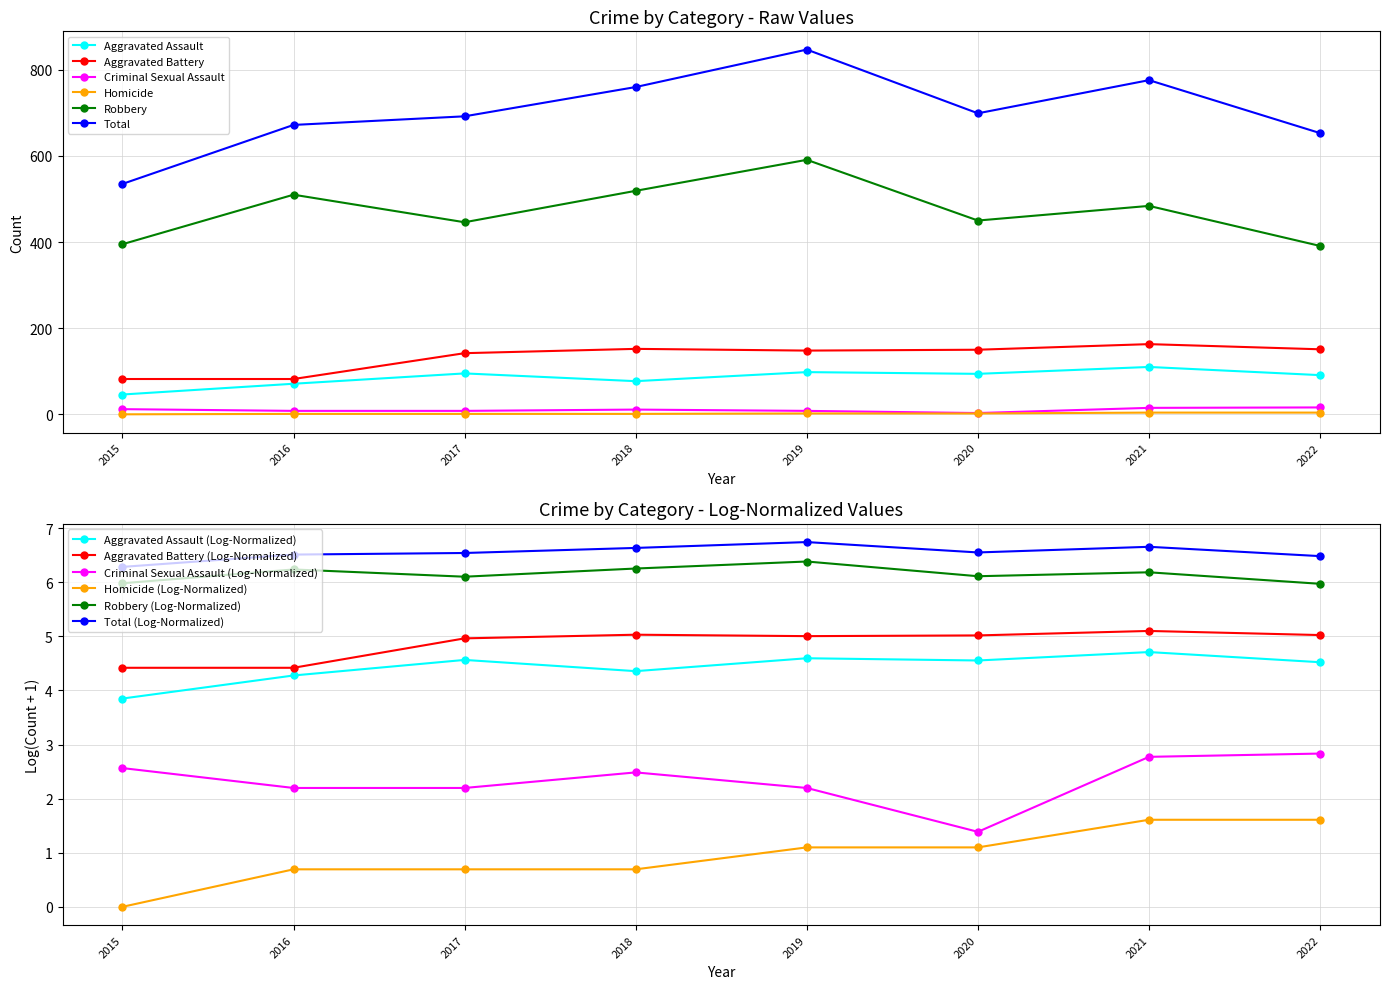

True or false: Criminal Sexual Assault has a value of 15 at 2021.

True